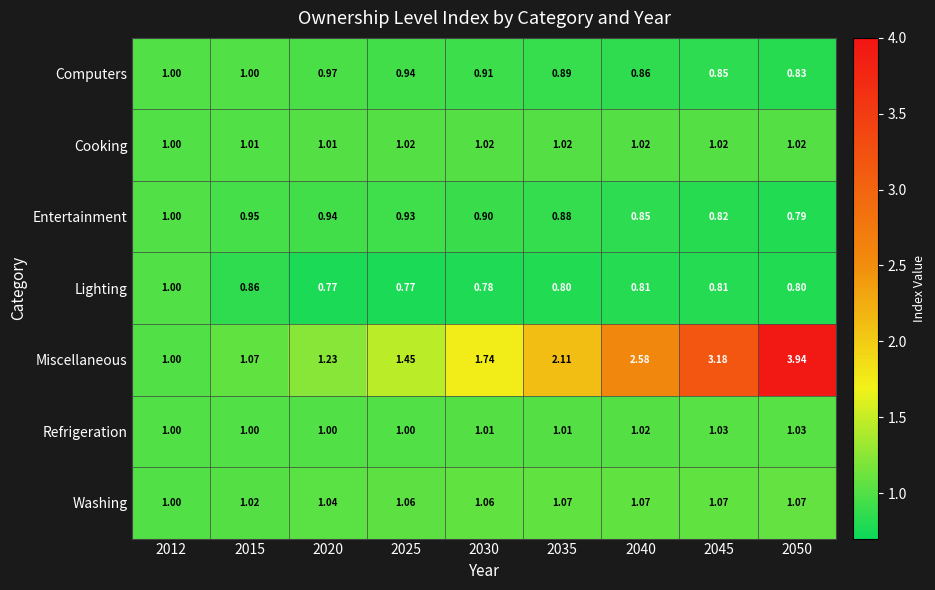

Which series has the largest total across all categories?

Miscellaneous